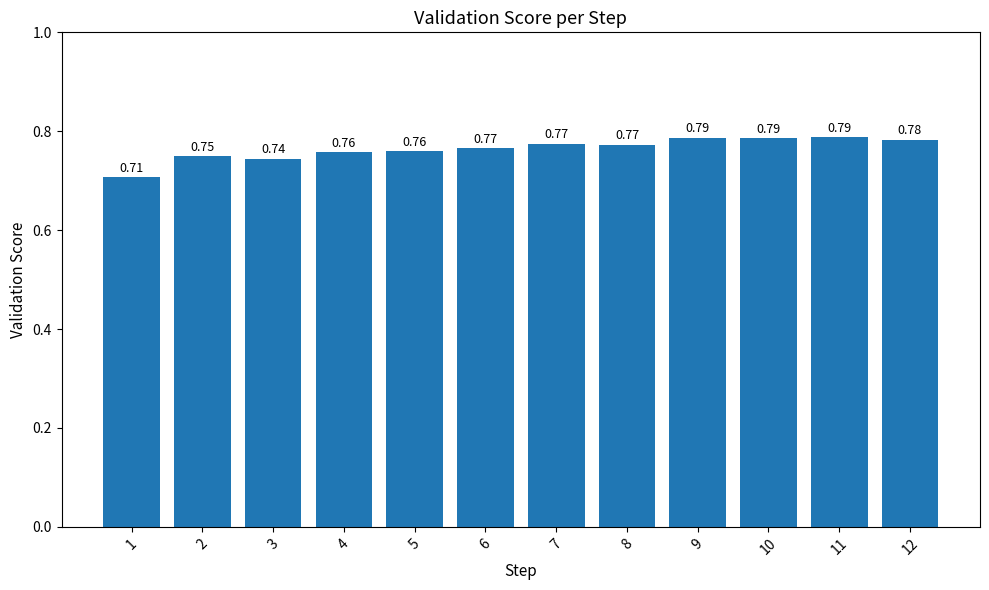

What is the sum of all values?

9.2